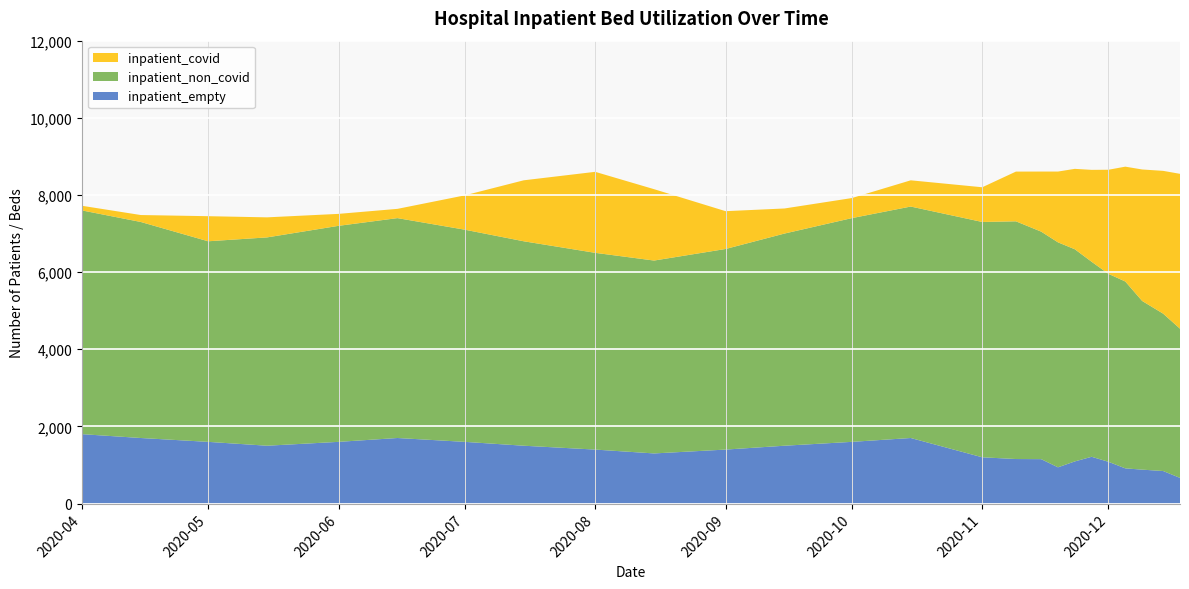

Reading right to left, extract all data points from this chart.

inpatient_covid: 24=4014	23=3702	22=3408	21=2977	20=2699	19=2383	18=2084	17=1835	16=1557	15=1289	14=900	13=680	12=520	11=650	10=980	9=1850	8=2100	7=1580	6=890	5=240	4=310	3=520	inpatient_empty=650	inpatient_non_covid=180	inpatient_covid=120
inpatient_non_covid: 24=3868	23=4079	22=4373	21=4844	20=4872	19=5055	18=5500	17=5832	16=5898	15=6162	14=6100	13=6000	12=5800	11=5500	10=5200	9=5000	8=5100	7=5300	6=5500	5=5700	4=5600	3=5400	inpatient_empty=5200	inpatient_non_covid=5600	inpatient_covid=5800
inpatient_empty: 24=666	23=844	22=880	21=913	20=1083	19=1213	18=1093	17=940	16=1152	15=1155	14=1200	13=1700	12=1600	11=1500	10=1400	9=1300	8=1400	7=1500	6=1600	5=1700	4=1600	3=1500	inpatient_empty=1600	inpatient_non_covid=1700	inpatient_covid=1800